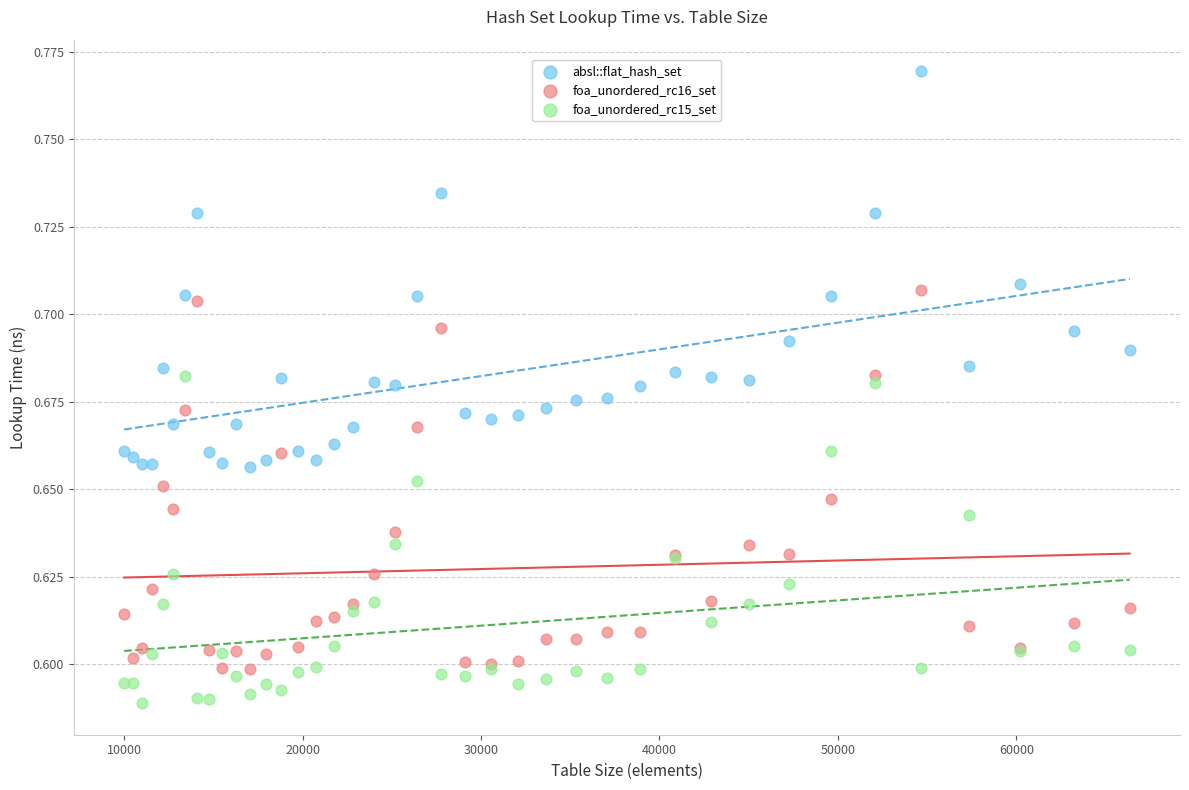

What are all the series names shown in the legend?

absl::flat_hash_set, foa_unordered_rc16_set, foa_unordered_rc15_set